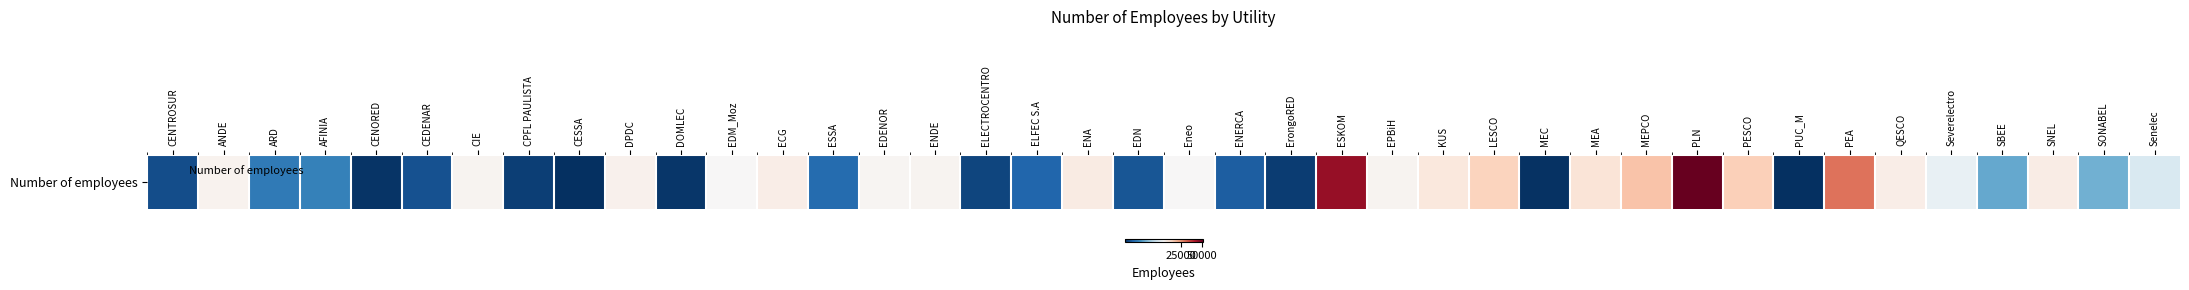

Approximately how many times larger is the value at DPDC compared to CPFL PAULISTA?

16.1